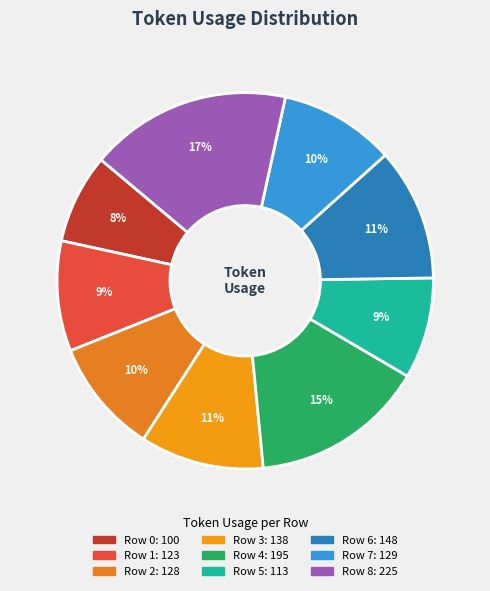

To the nearest percent, what is the difference between the Row 2 and Row 4 slice percentages?

5%